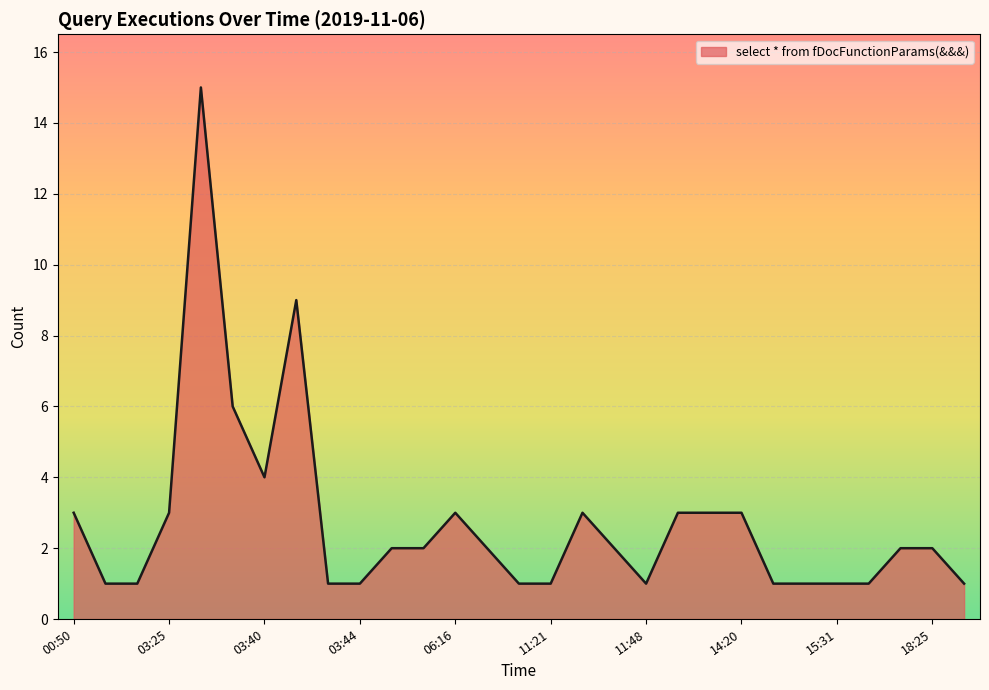

What is the greatest value displayed?

15